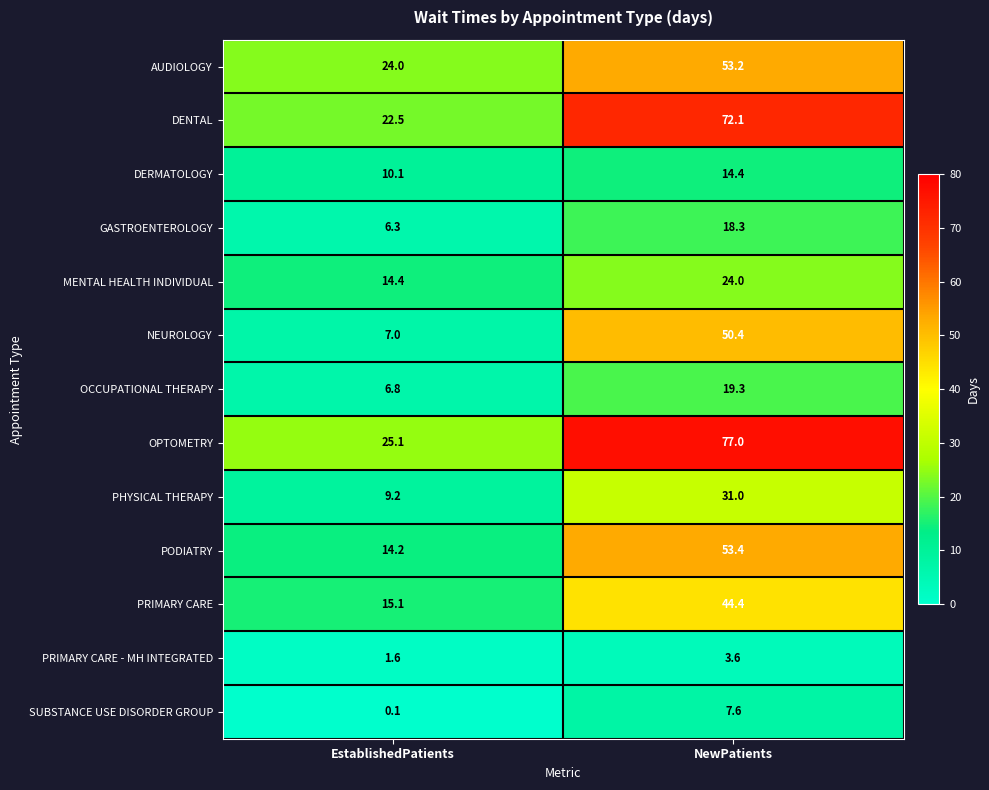

What is the greatest value displayed?

77.0